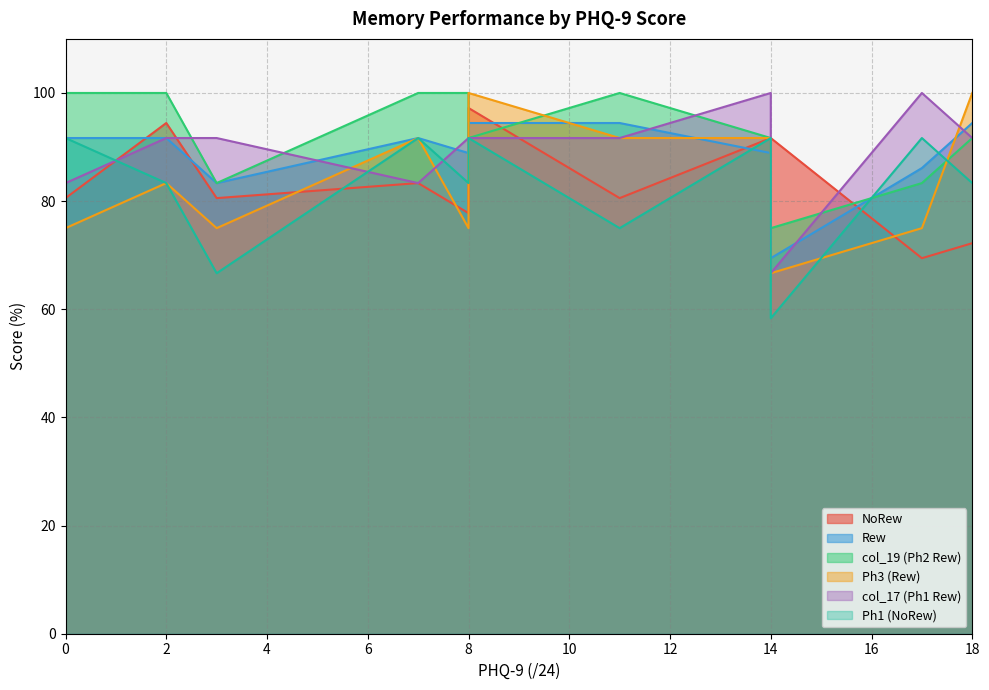

Which series has the widest spread of values?

Ph3 (Rew)